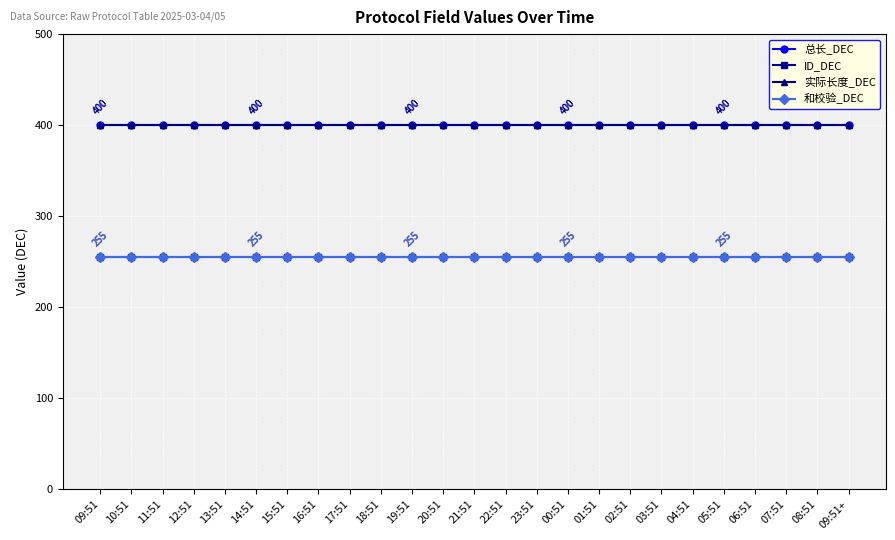

Does the chart have visible grid lines?

Yes